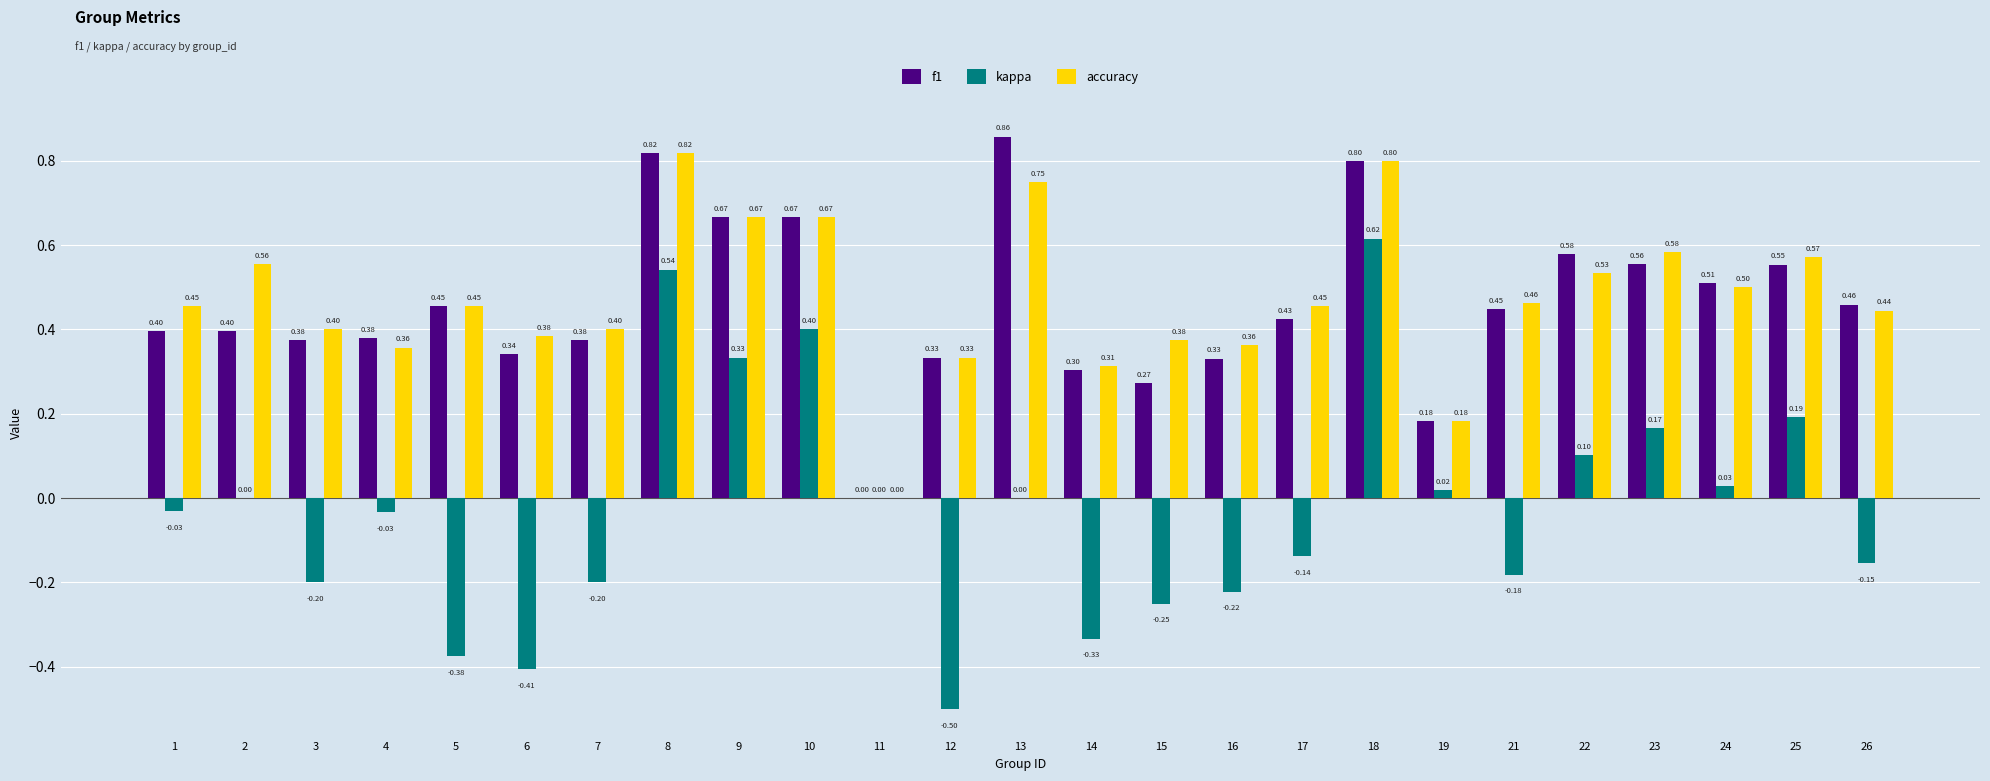

How many positive values does the accuracy series have?

24